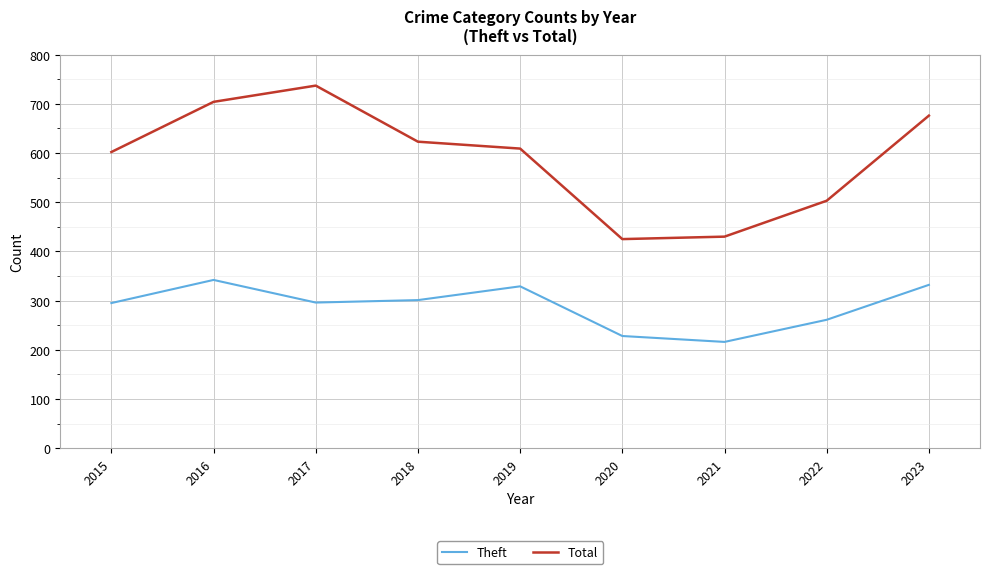

At 2019, list the series in order from largest to smallest.

Total, Theft